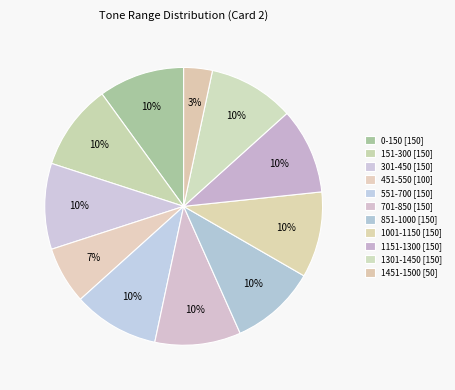

To the nearest percent, what percentage of the pie is 1301-1450?

10%